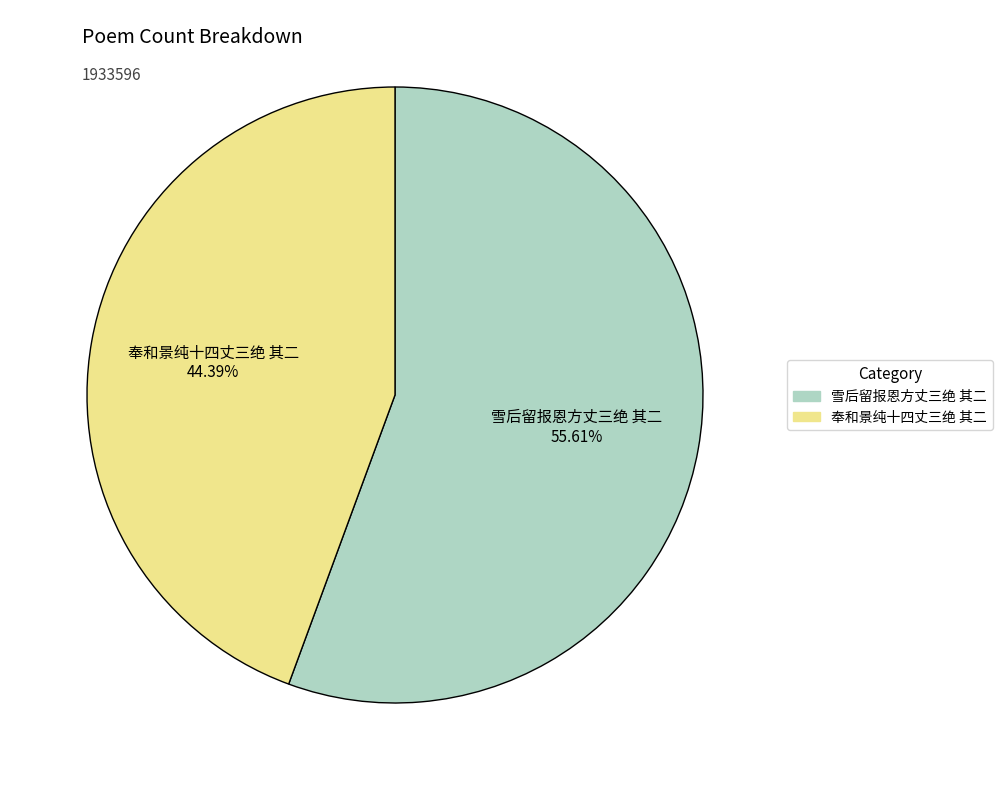

Which category has the smallest portion of the pie?

奉和景纯十四丈三绝 其二